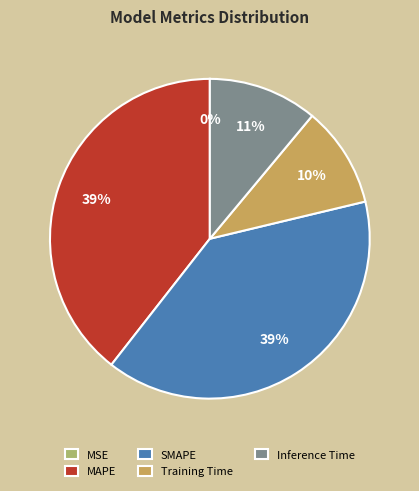

Is there a majority slice in this chart?

No